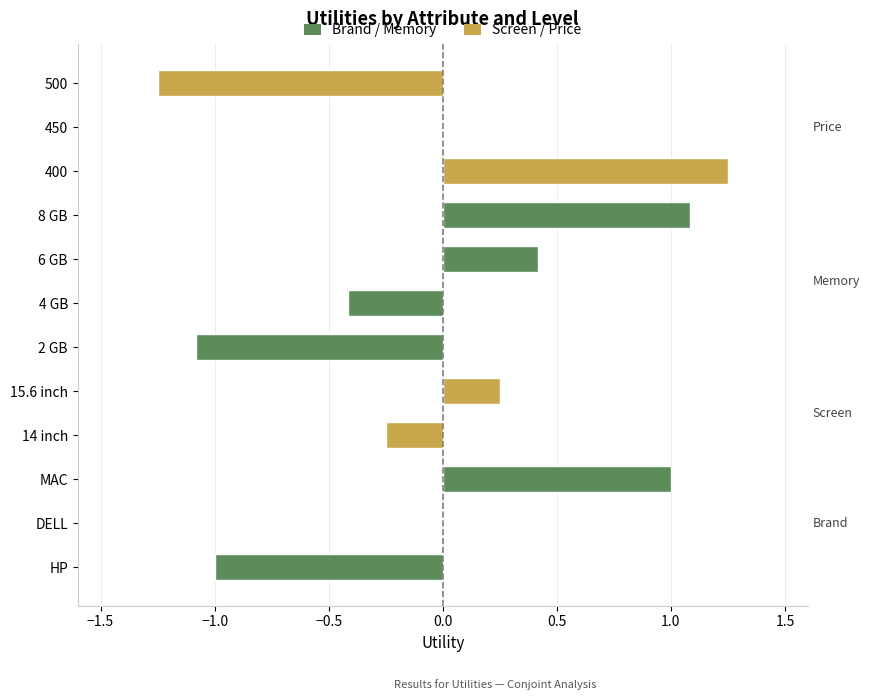

Are the bars horizontal?

Yes